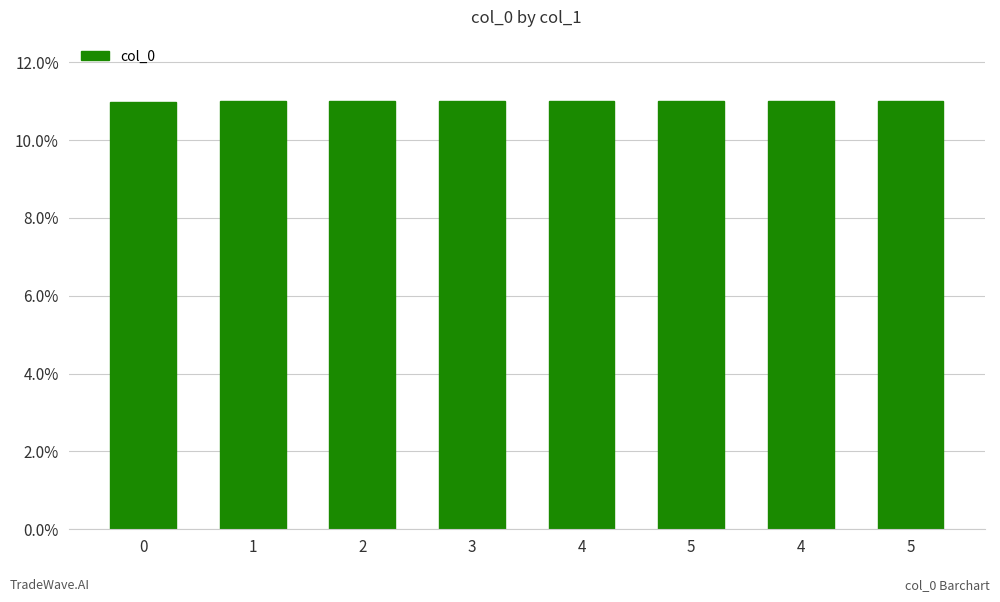

Count the number of data series in this chart.

1